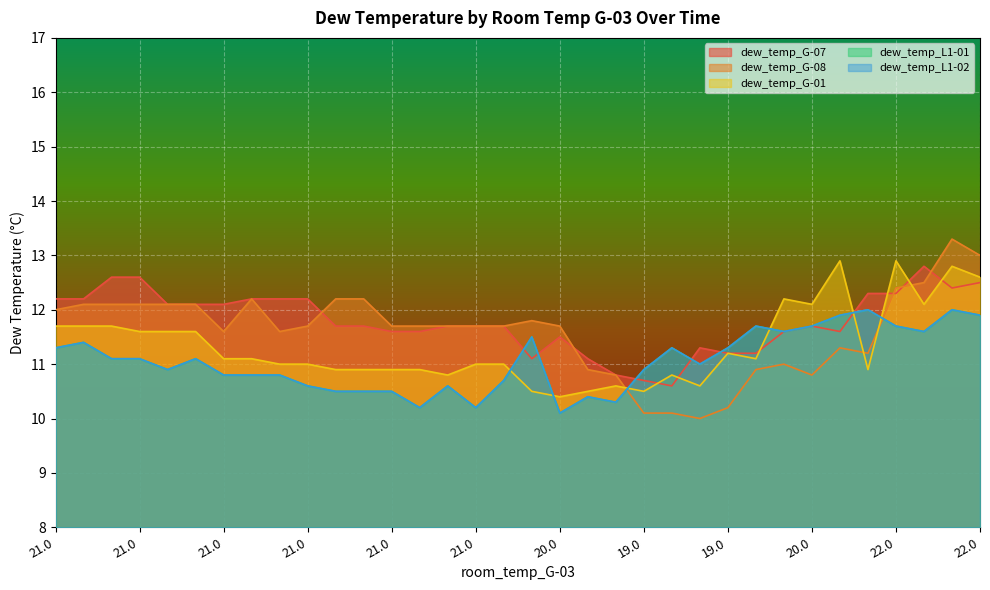

What is the label of the 3rd point from the right?

22.0